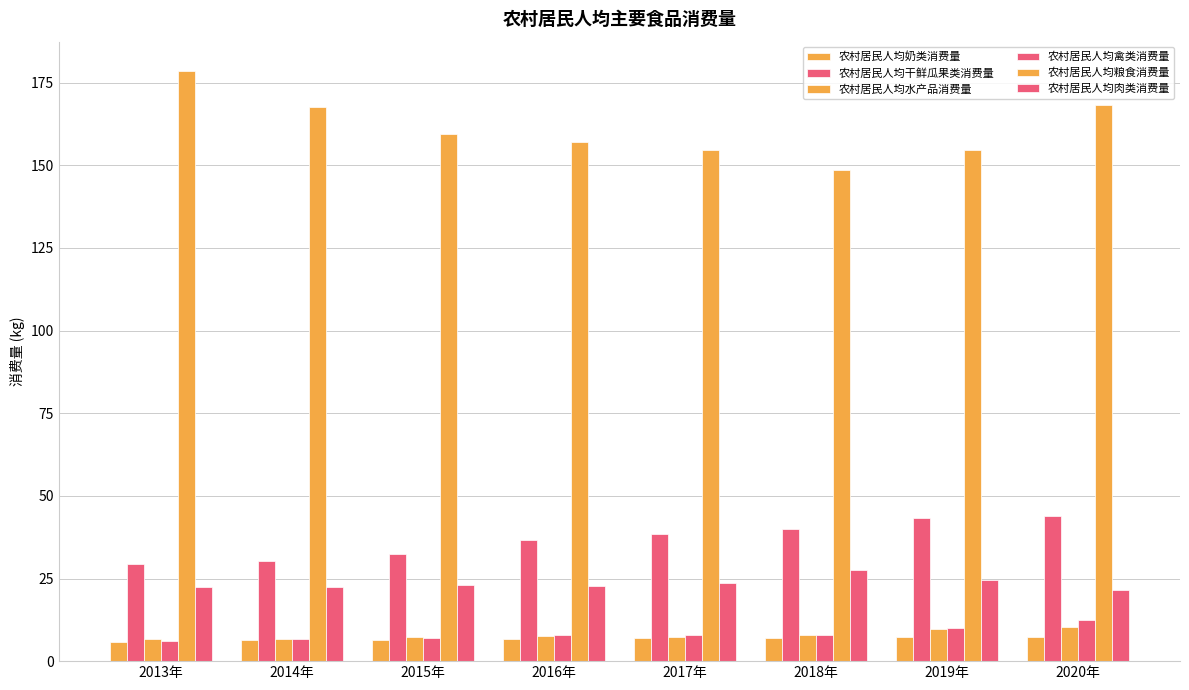

How many series are shown in this chart?

6